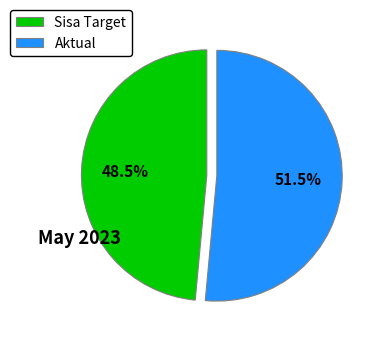

Rank the categories by value from lowest to highest.

Sisa Target, Aktual